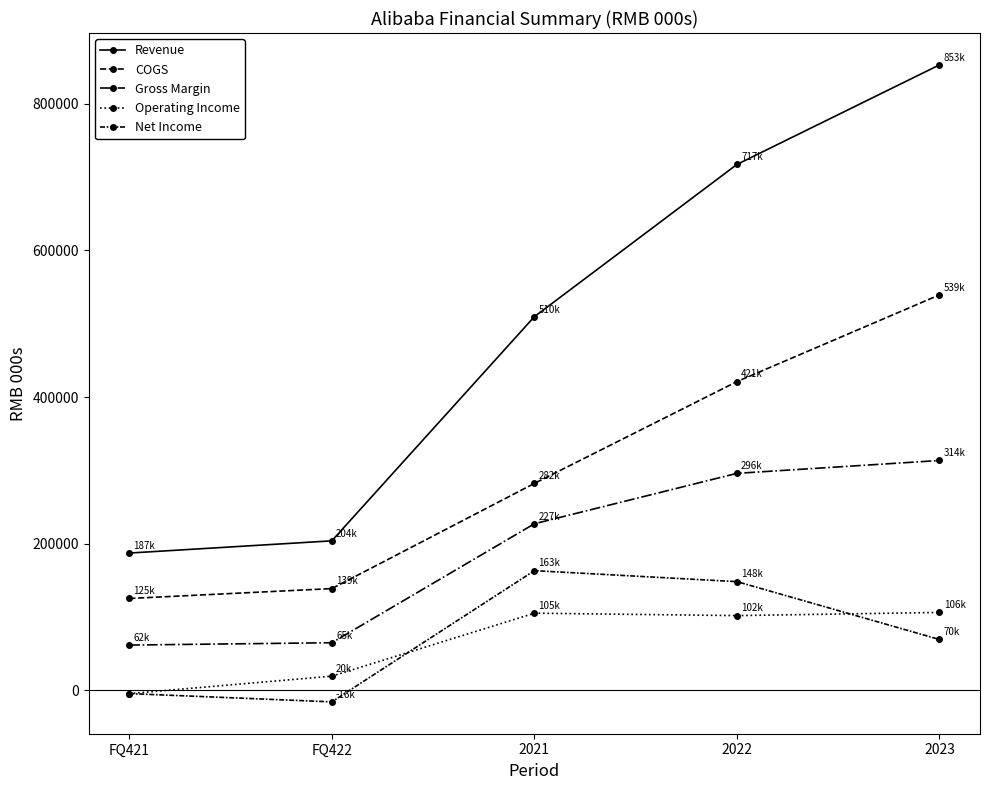

Reading left to right, transcribe all the data shown in this chart.

Revenue: FQ421=187395	FQ422=204052	2021=509711	2022=717289	2023=853062
COGS: FQ421=125454	FQ422=138945	2021=282367	2022=421205	2023=539450
Gross Margin: FQ421=61941	FQ422=65107	2021=227344	2022=296084	2023=313612
Operating Income: FQ421=-4248	FQ422=19548	2021=105394	2022=102105	2023=106426
Net Income: FQ421=-4239	FQ422=-15526	2021=163397	2022=148417	2023=69523